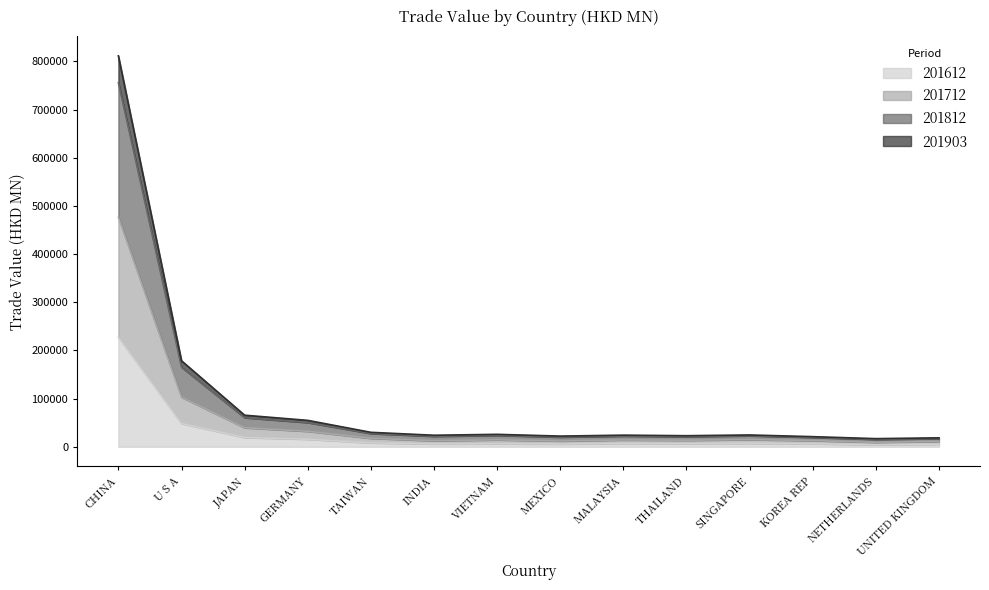

Where is 201612 nearest to the value 115753?

U S A